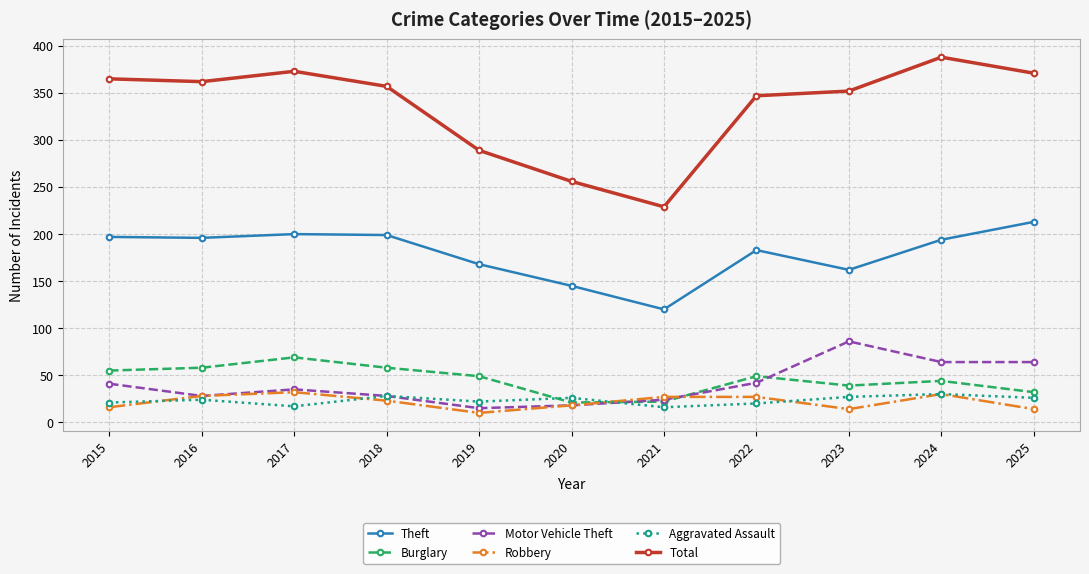

What is the highest value of the Total series?

388